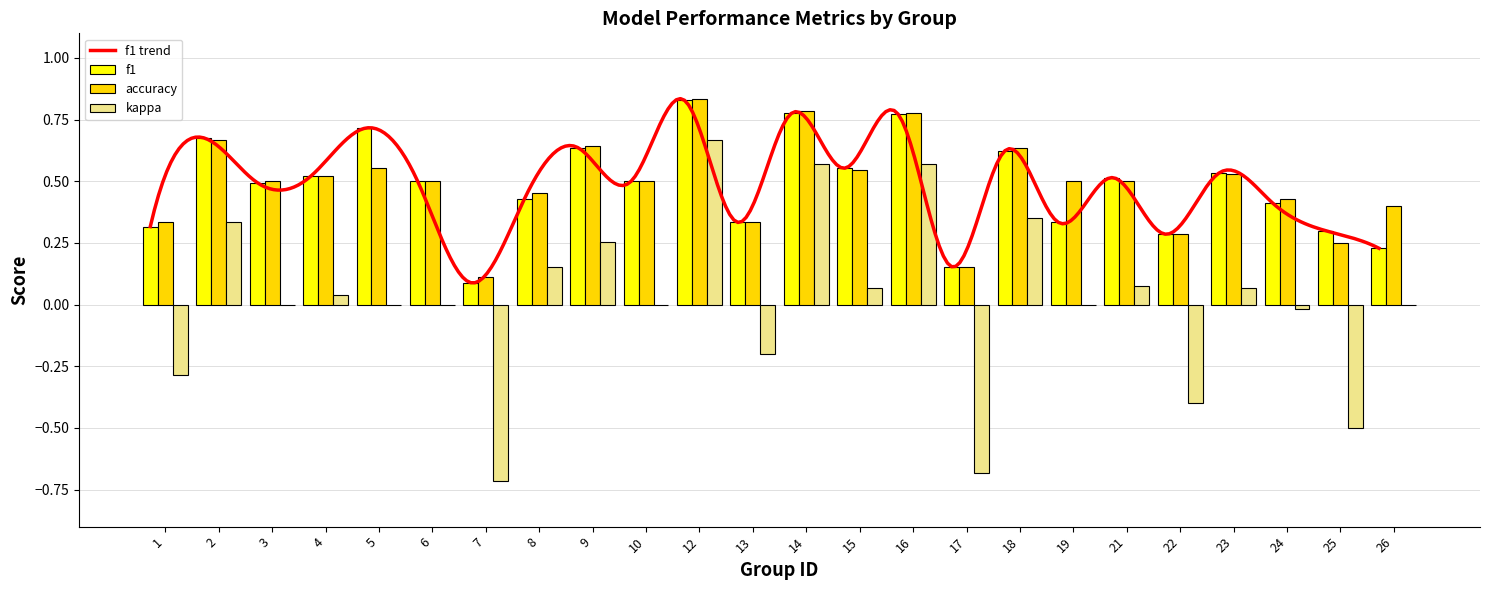

How many values in kappa are above zero?

11